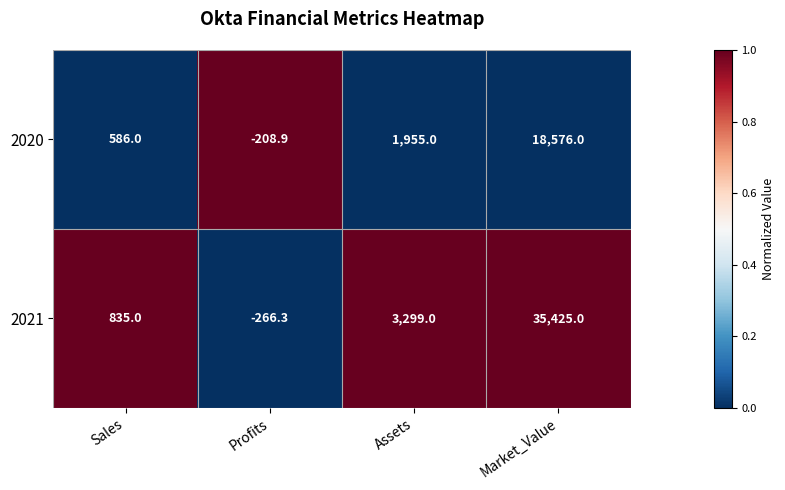

True or false: 2020 has a value of -208.9 at Profits.

True